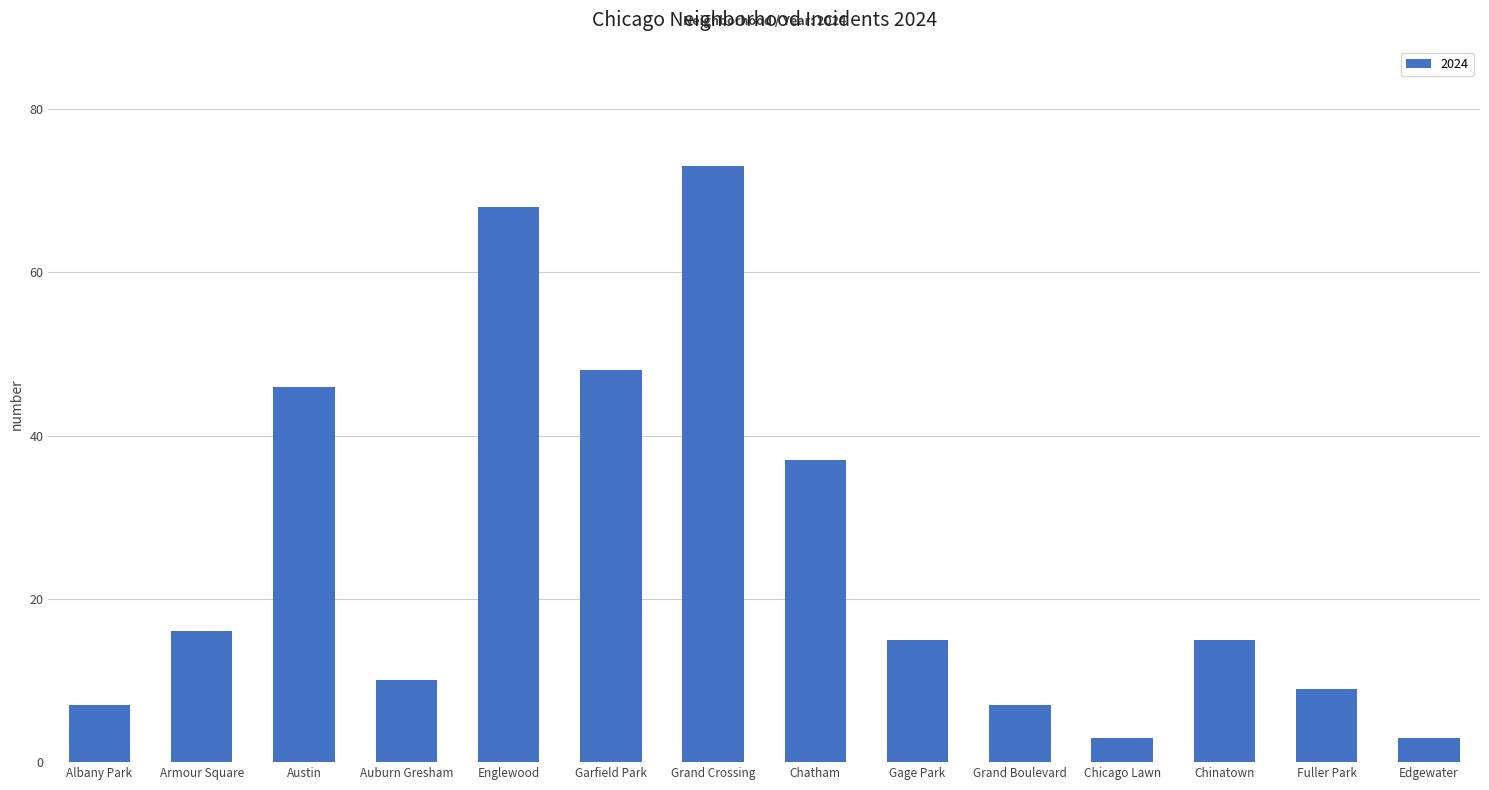

What is the sum of the values at Fuller Park and Edgewater?

12